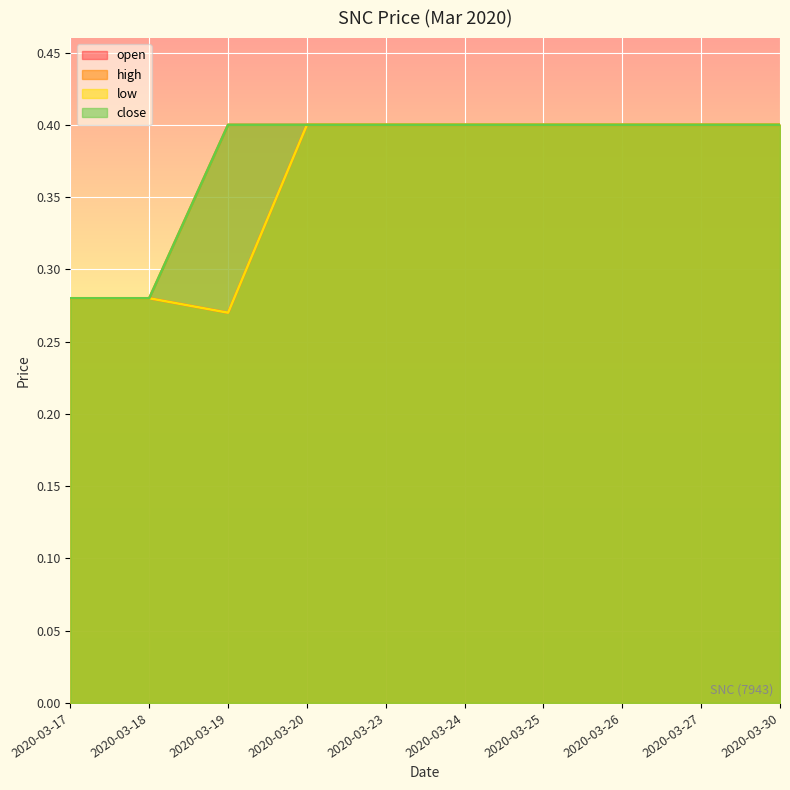

Rank the categories by open value from highest to lowest.

2020-03-20, 2020-03-23, 2020-03-24, 2020-03-25, 2020-03-26, 2020-03-27, 2020-03-30, 2020-03-17, 2020-03-18, 2020-03-19